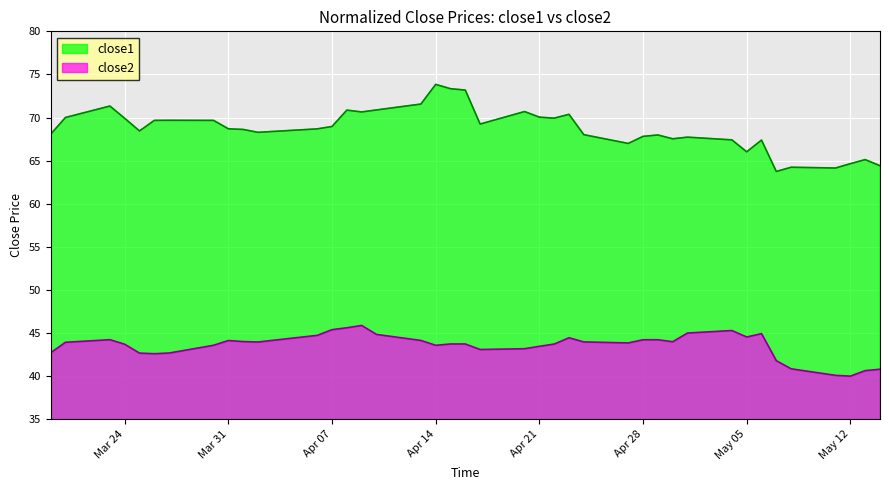

What is the highest value of the close1 series?

73.8